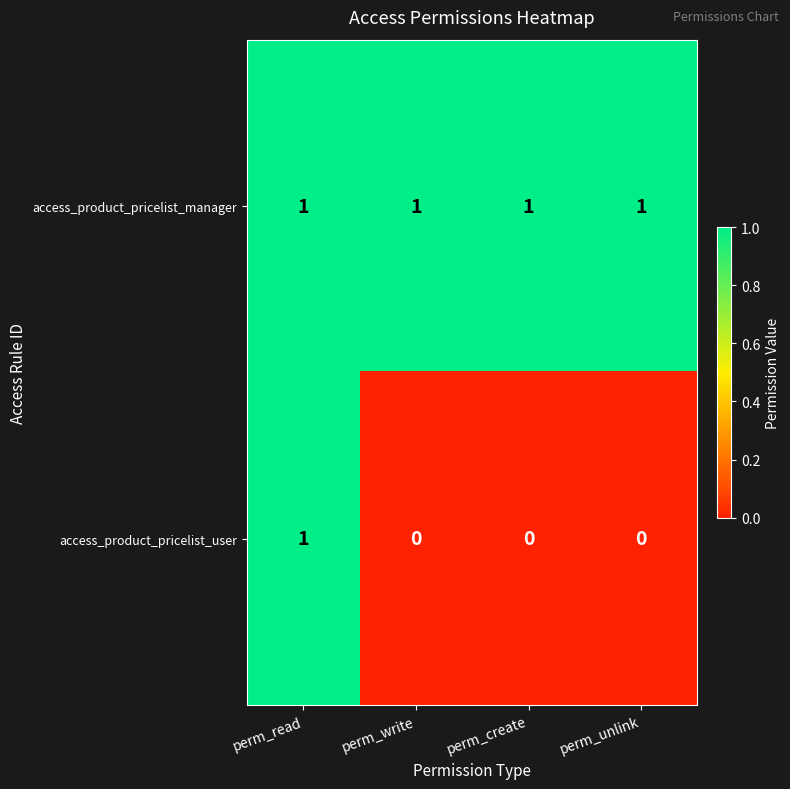

How many values in access_product_pricelist_user are above zero?

1